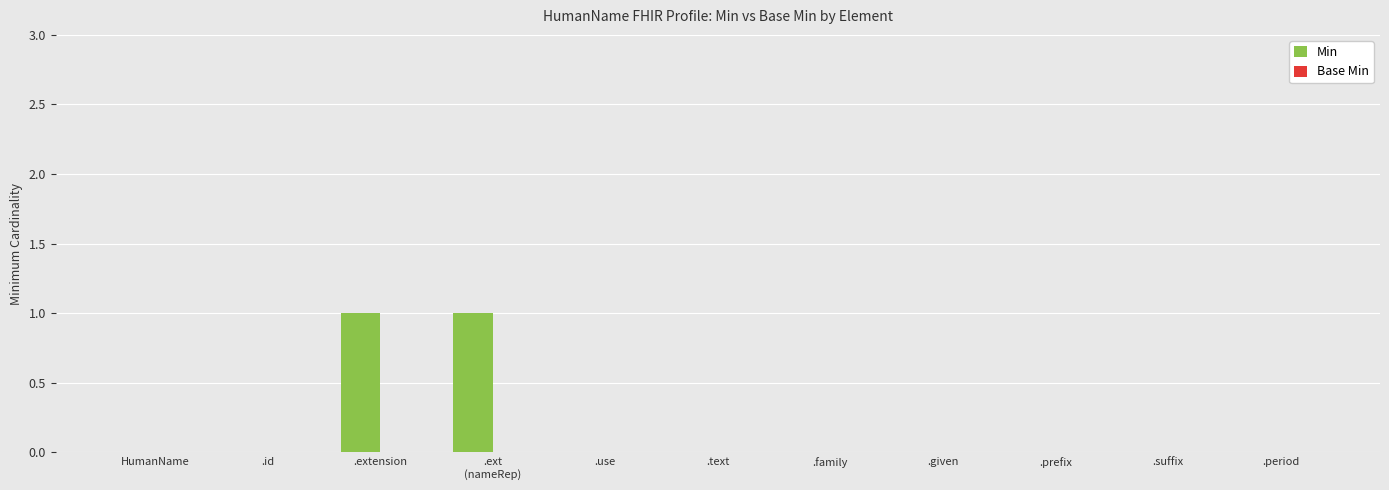

The chart shows a value of -1 at .id. True or false?

False